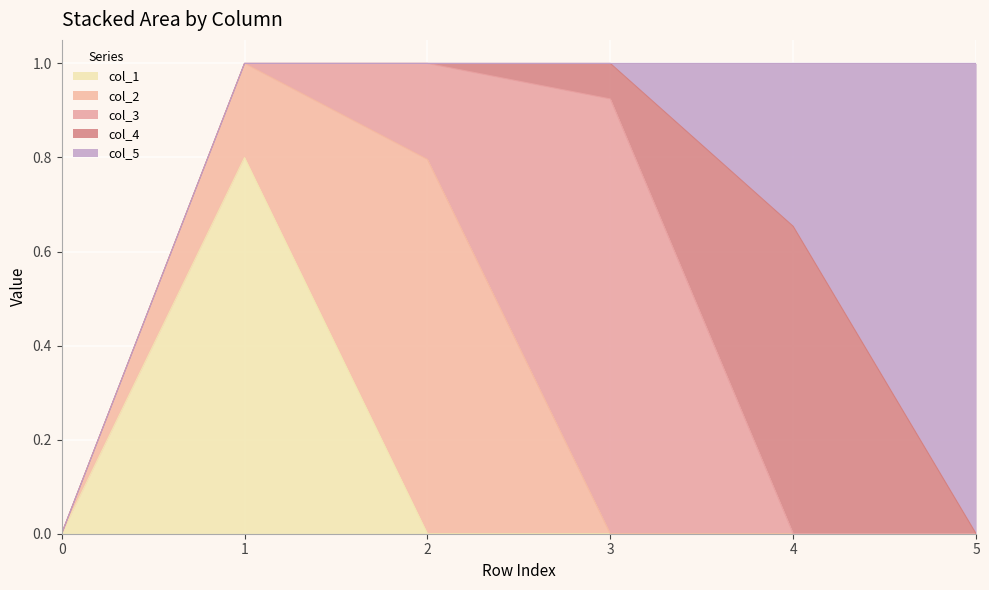

Between 3 and 5, which series saw the biggest shift?

col_5